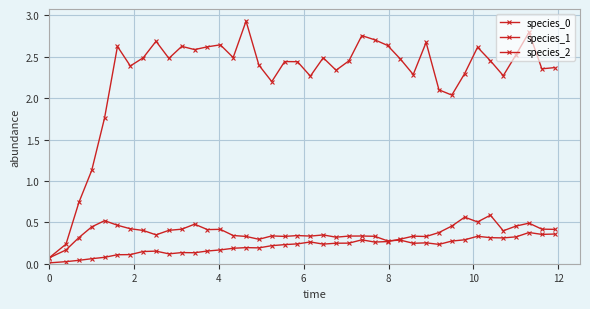

True or false: species_2 and species_1 cross at least once.

False